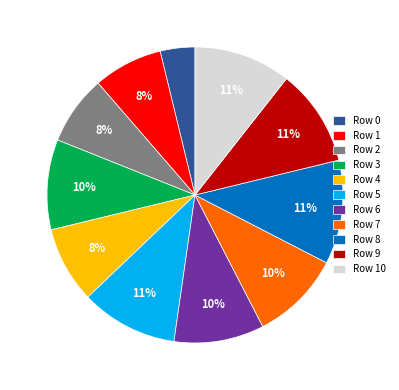

Count the number of slices in the pie.

11